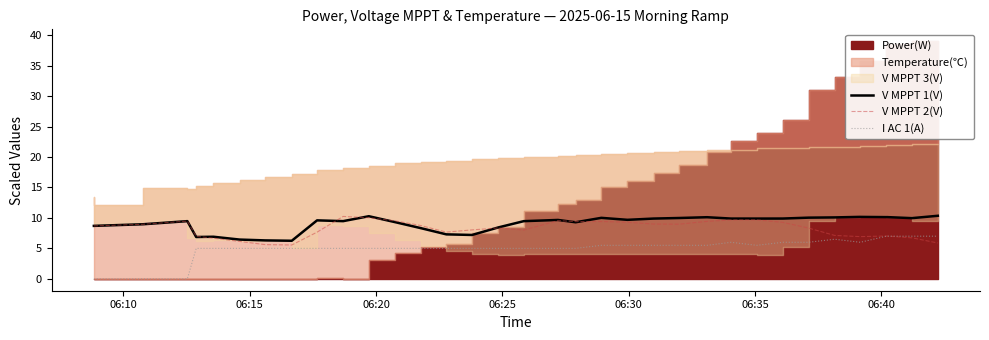

True or false: I AC 1(A) and V MPPT 1(V) intersect in this chart.

False